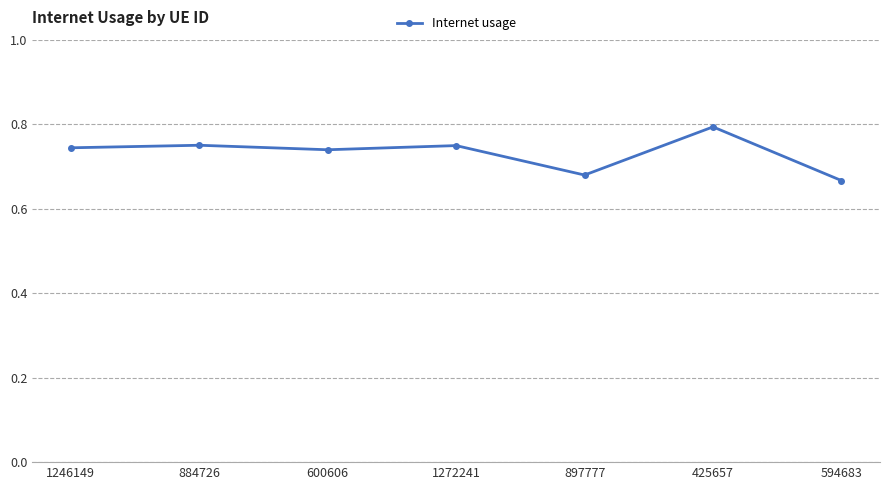

What is the sum of the values at 594683 and 1272241?

1.4